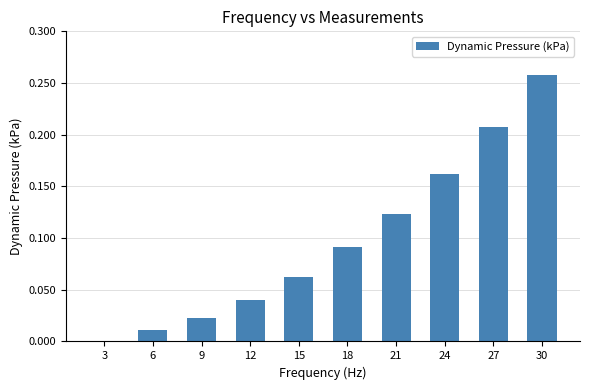

The chart shows a value of 0.0 at 12. True or false?

True